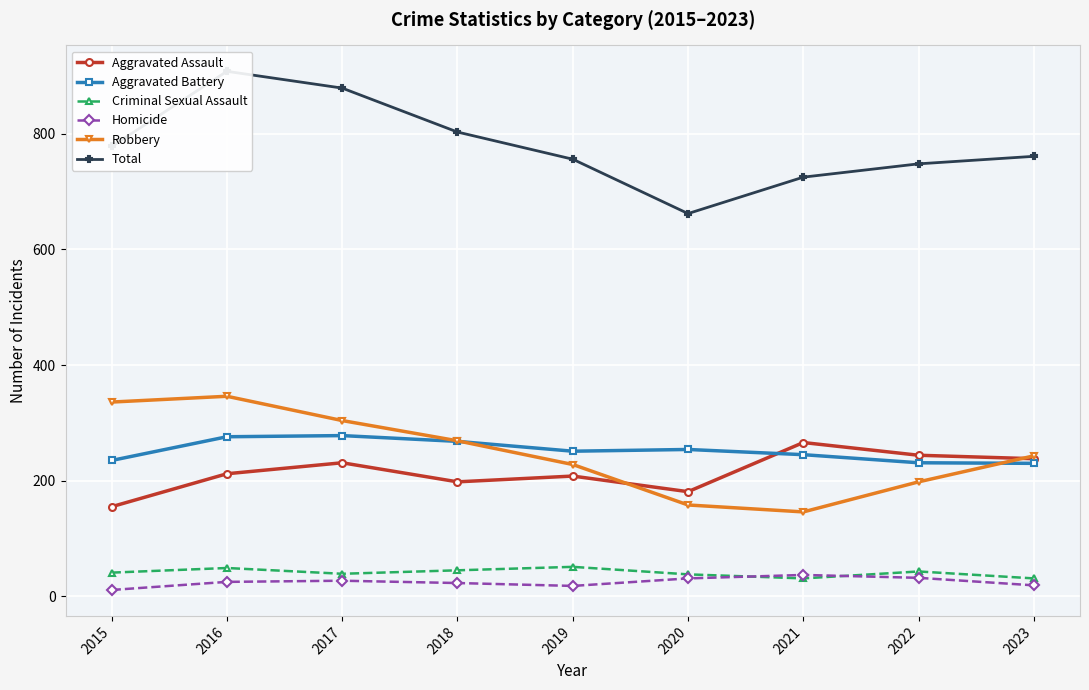

At how many categories does at least one series exceed 556?

9